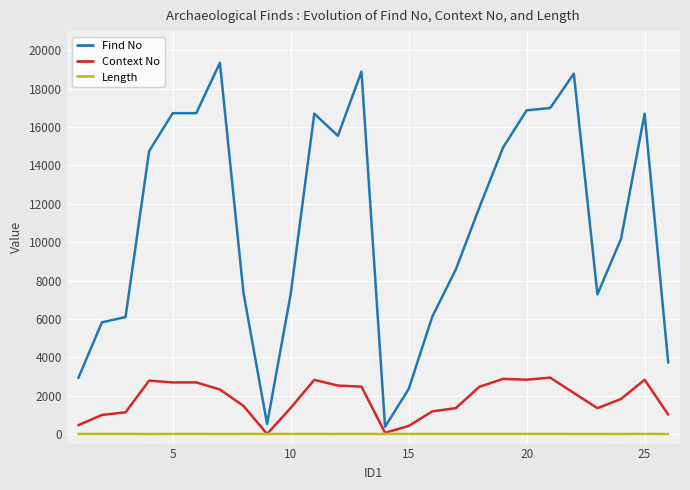

Which series has the widest spread of values?

Find No